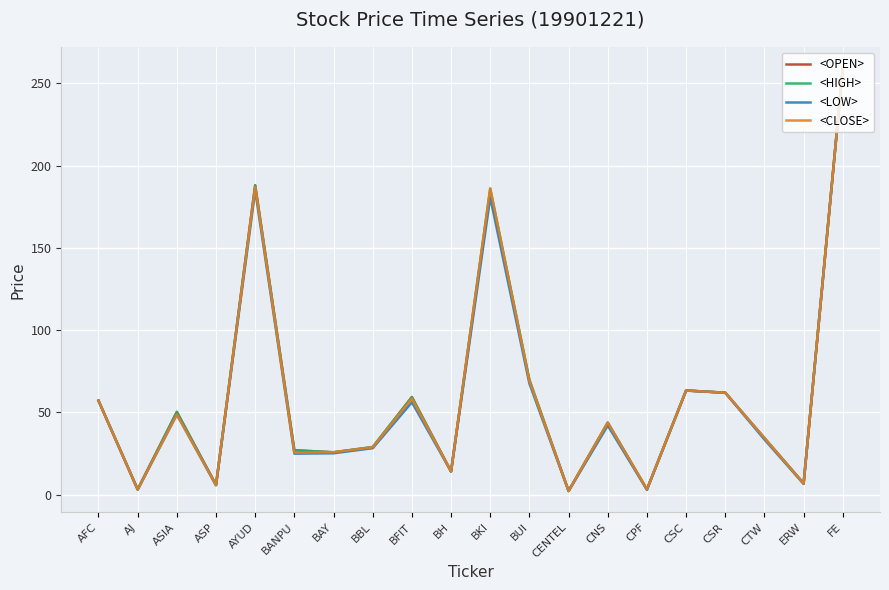

Rank the series by their maximum value, from lowest to highest.

<OPEN>, <HIGH>, <LOW>, <CLOSE>